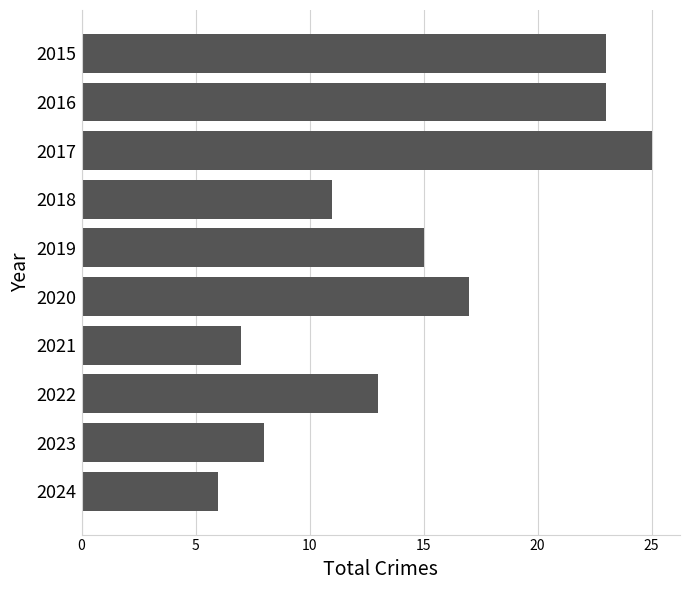

True or false: the data shows 23 at 2019.

False